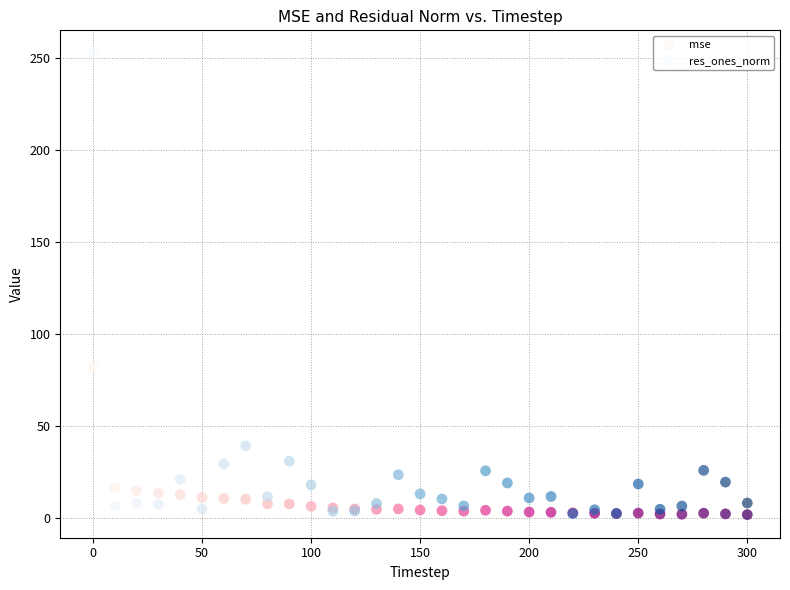

Across all series, what Y value is closest to 127?

82.0